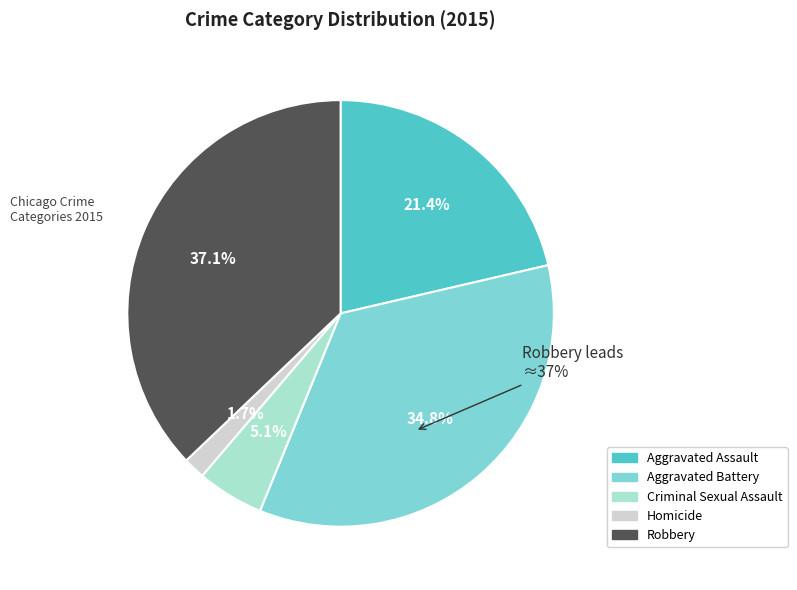

How many segments does this pie chart have?

5